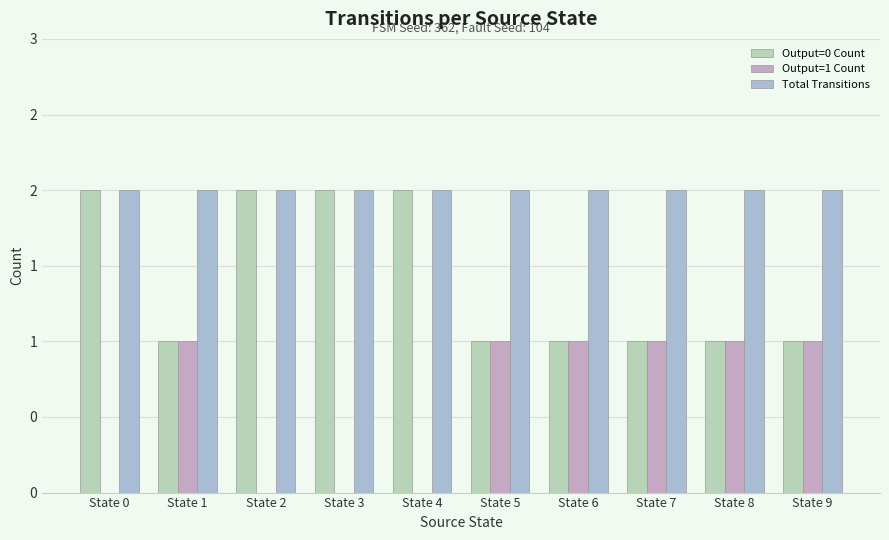

What are all the series names shown in the legend?

Output=0 Count, Output=1 Count, Total Transitions